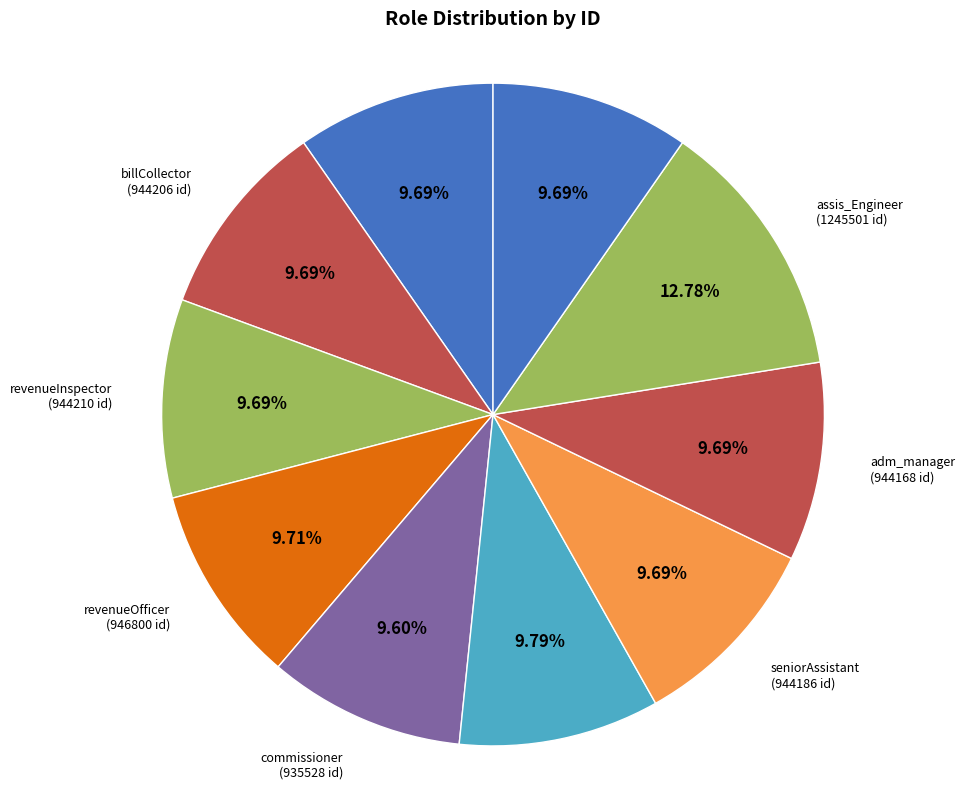

Count the number of slices in the pie.

10